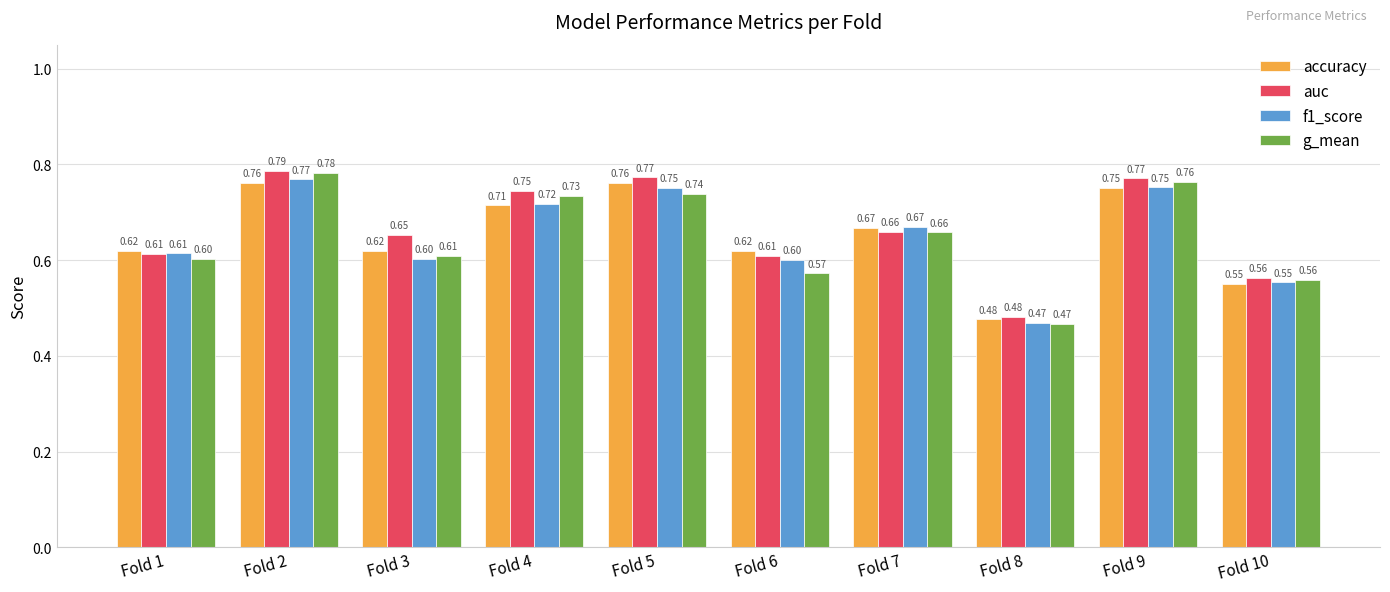

Are the bars grouped side by side (vs. stacked)?

Yes